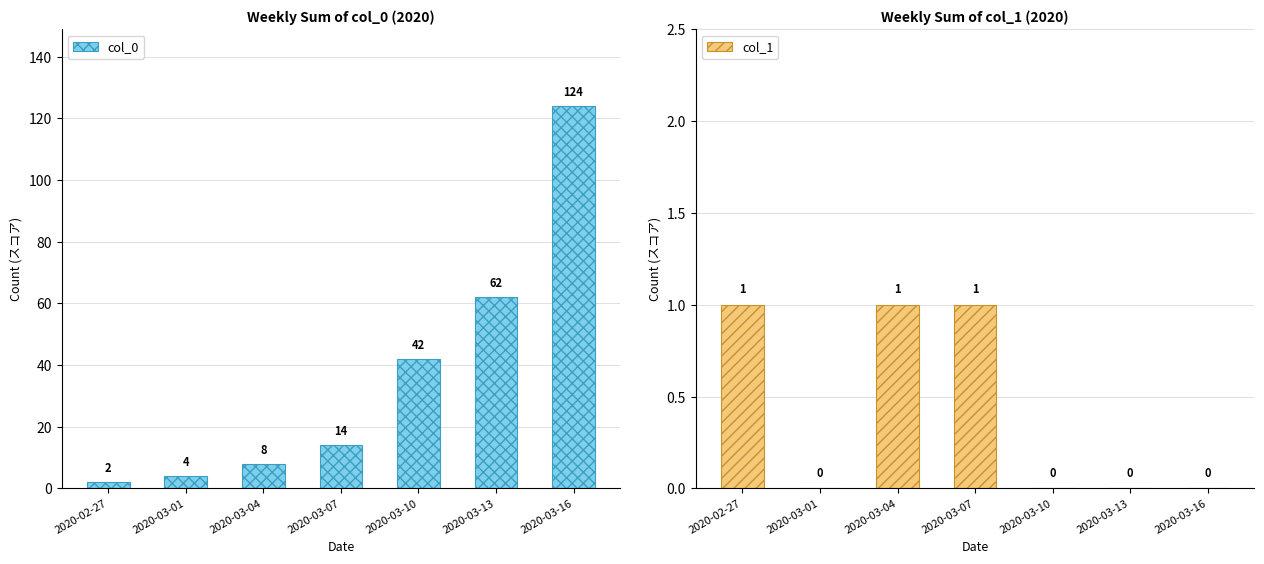

At 2020-03-16, list the series in order from smallest to largest.

col_1, col_0